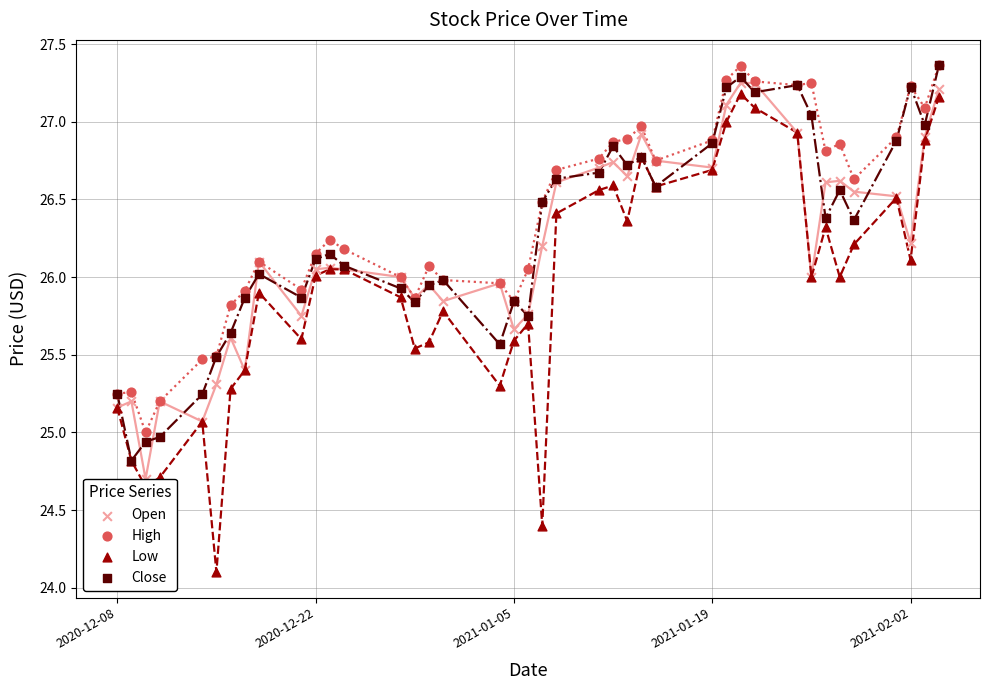

Which series has the largest Y range (max minus min)?

Low